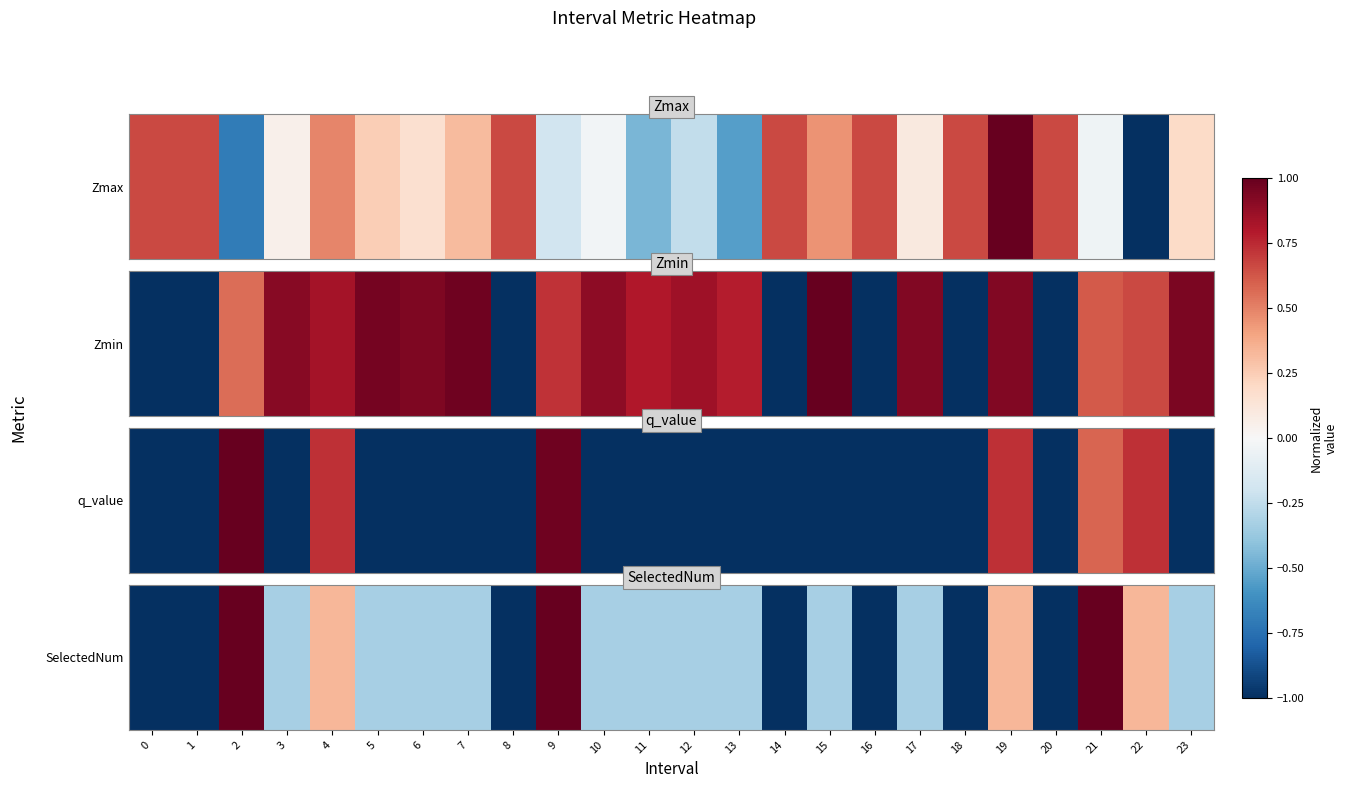

What is the difference between the values at 4 and 1?

1.3